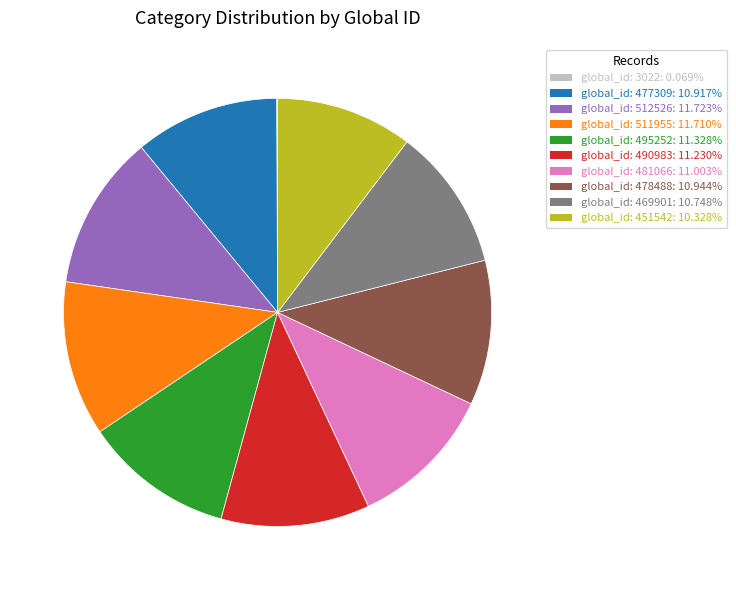

Between global_id: 478488 and global_id: 512526, which is larger?

global_id: 512526